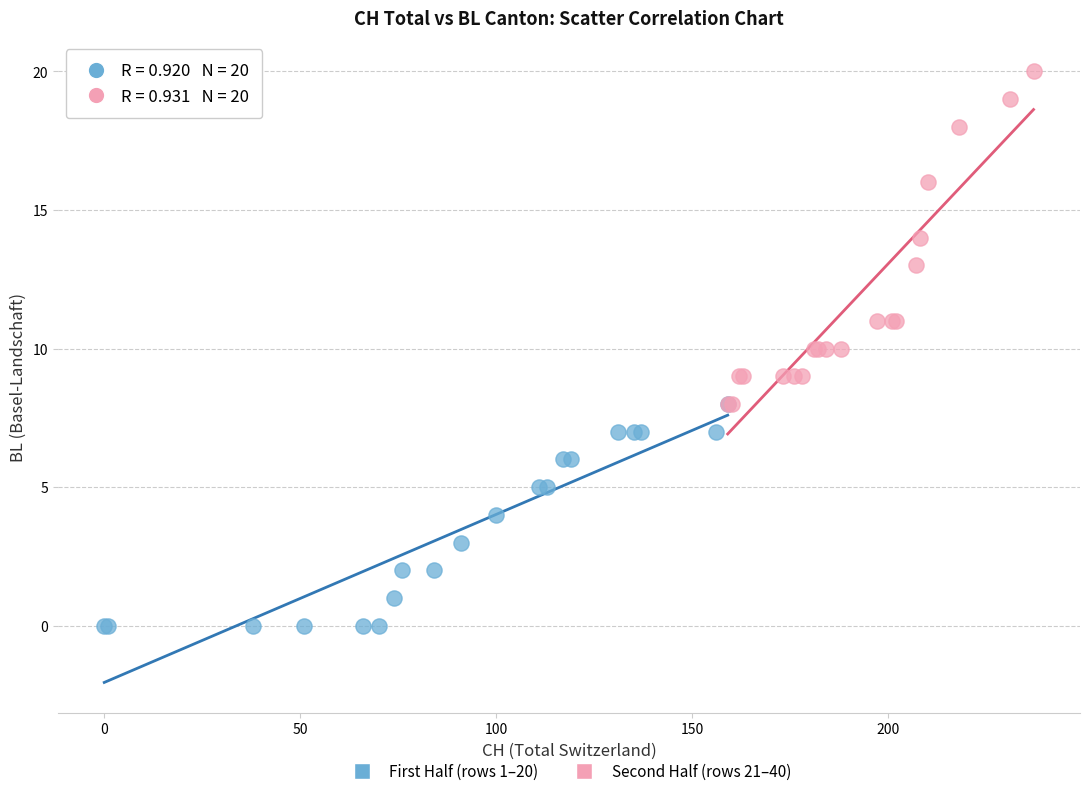

Which series reaches the maximum Y coordinate?

Second Half (rows 21–40)